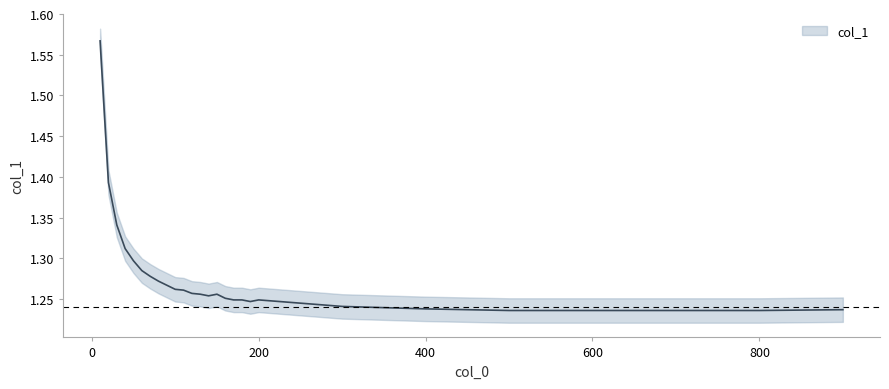

At which category does the data reach its first local peak?

150